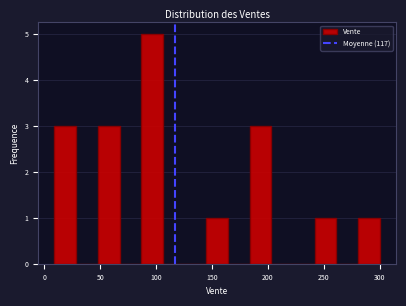

Around what value on the x-axis is the tallest bar? Give the approximate position of its centre, as read against the axis.

95